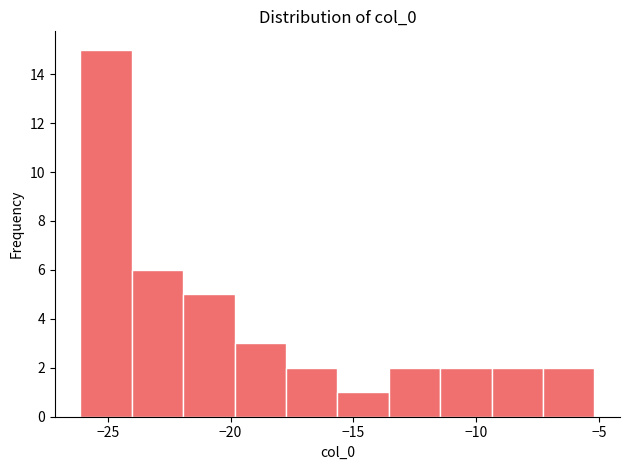

How tall is the bar that spans -7.5 to -5.0 on the x-axis? Neither the bar edges nor the heights are printed on the chart, so give them approximately, as read against the axes.

2